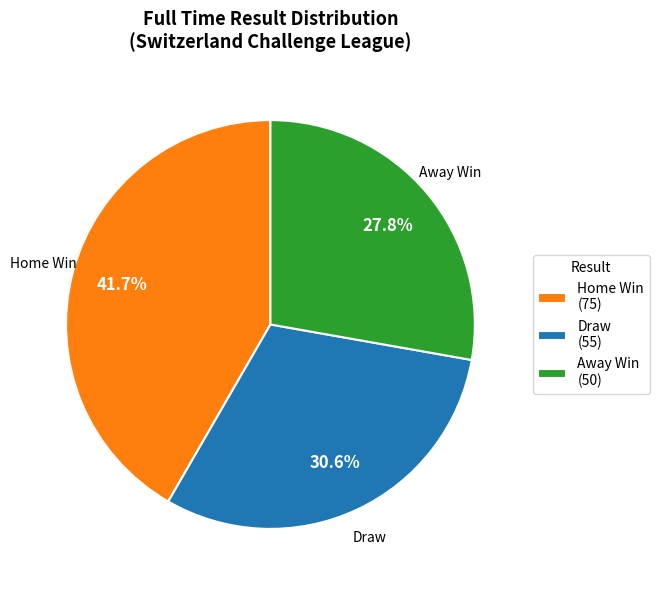

How many slices are in this pie chart?

3